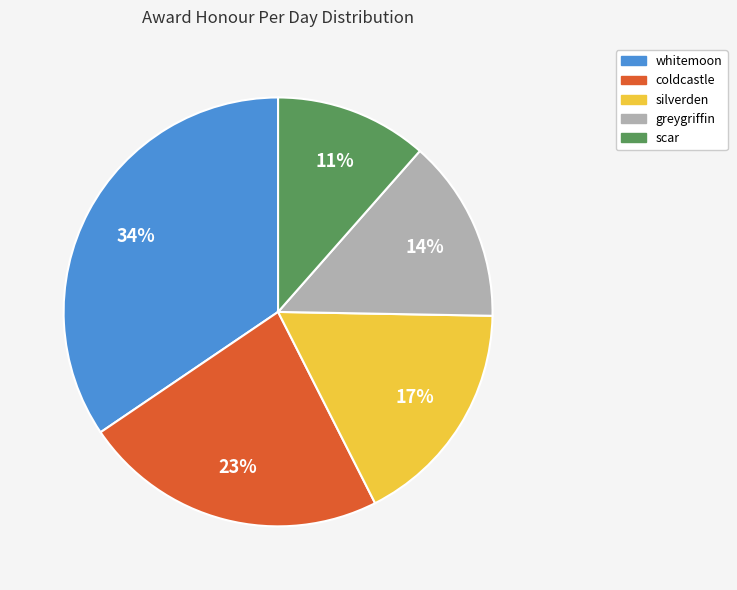

Do coldcastle and scar together represent more than half of the pie?

No